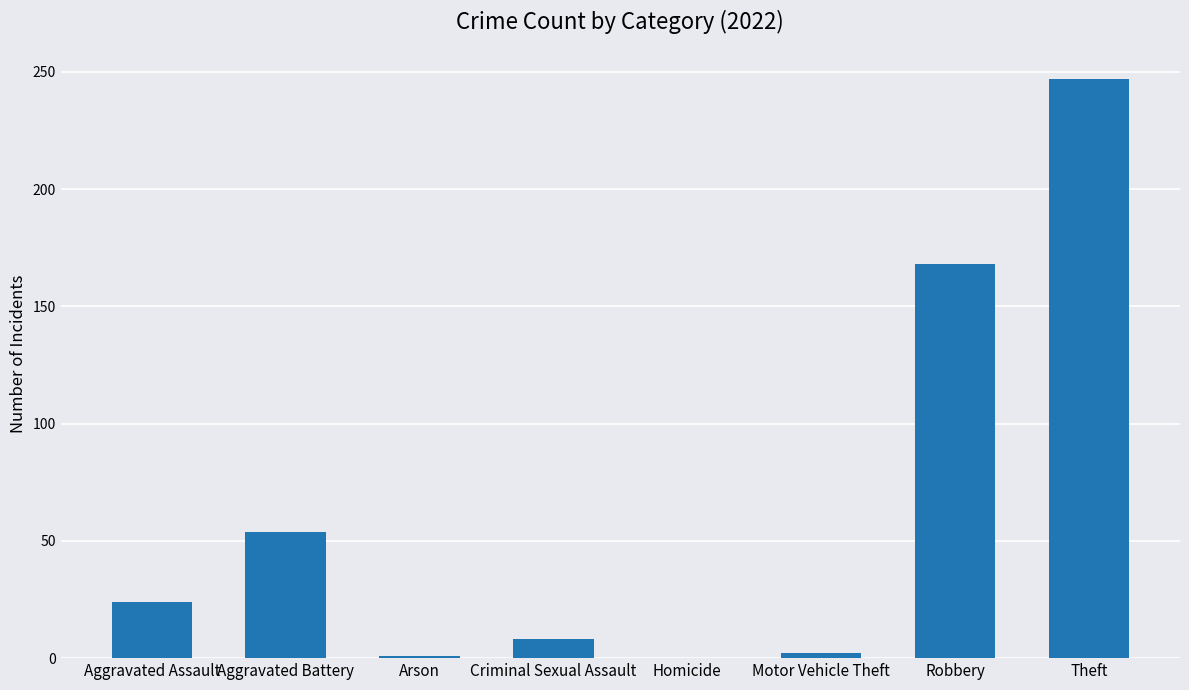

What is the sum of the values at Aggravated Battery and Homicide?

54